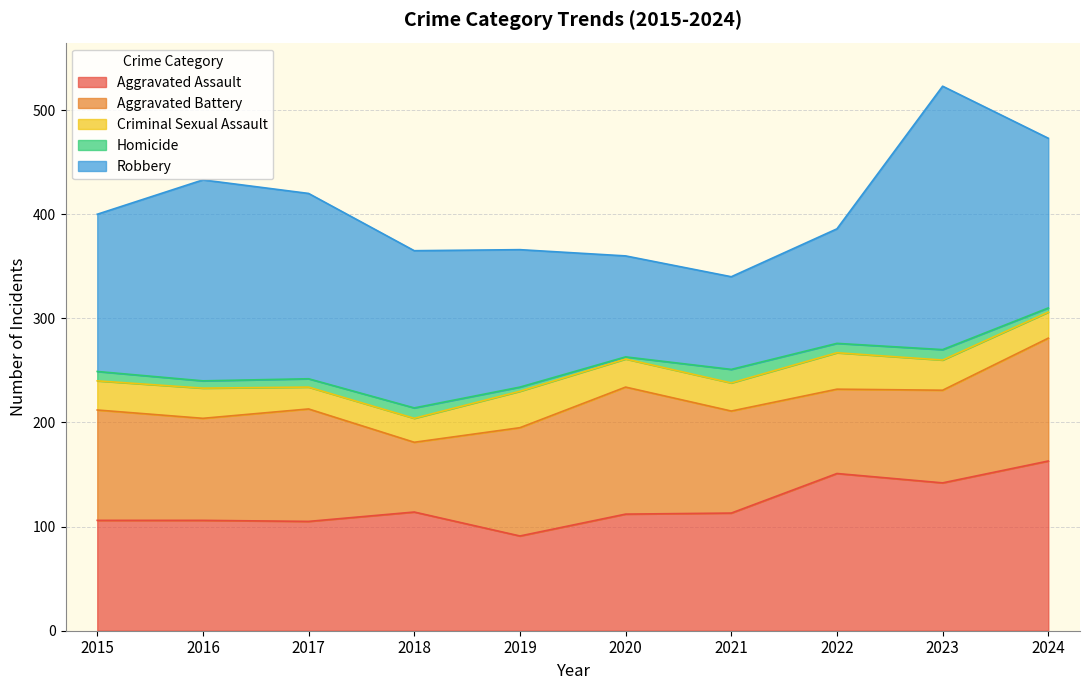

True or false: Aggravated Assault has a value of 112 at 2020.

True